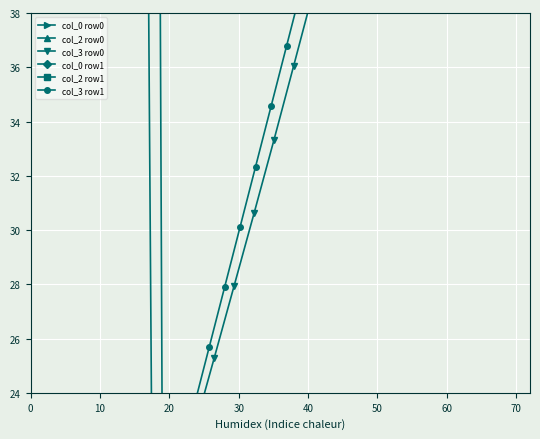

Between which two adjacent categories do col_3 row1 and col_2 row1 first intersect?

0 and 10